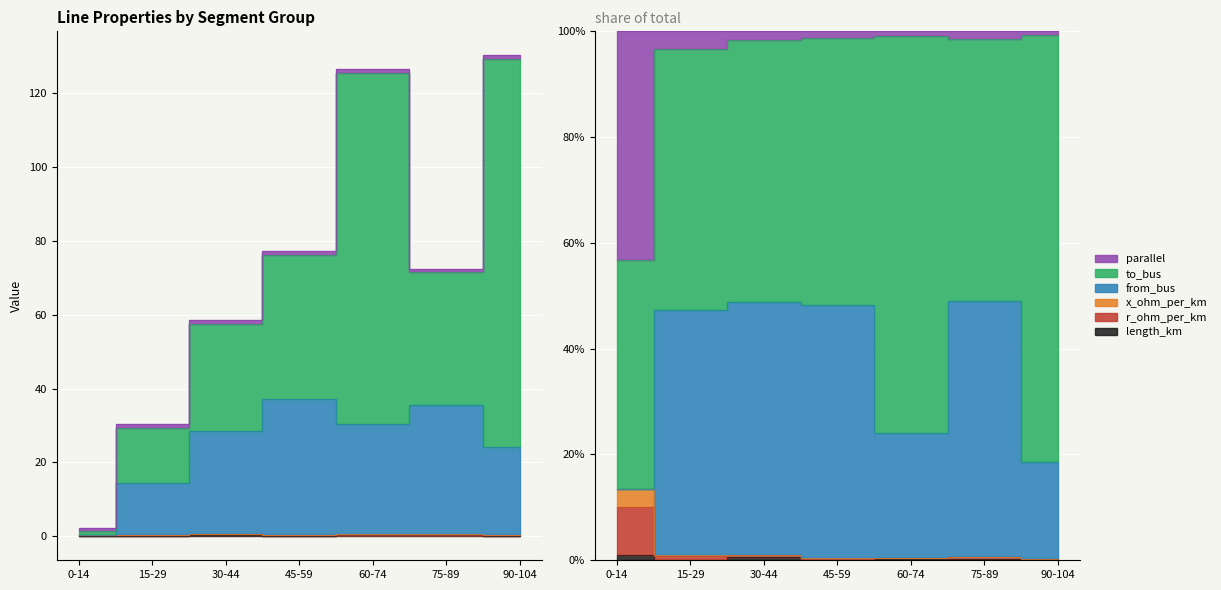

What is the difference between the maximum and second lowest values in the from_bus series?

23.0